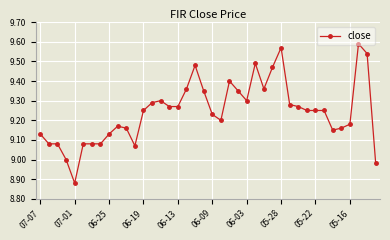

What is the sum of all values?

369.8